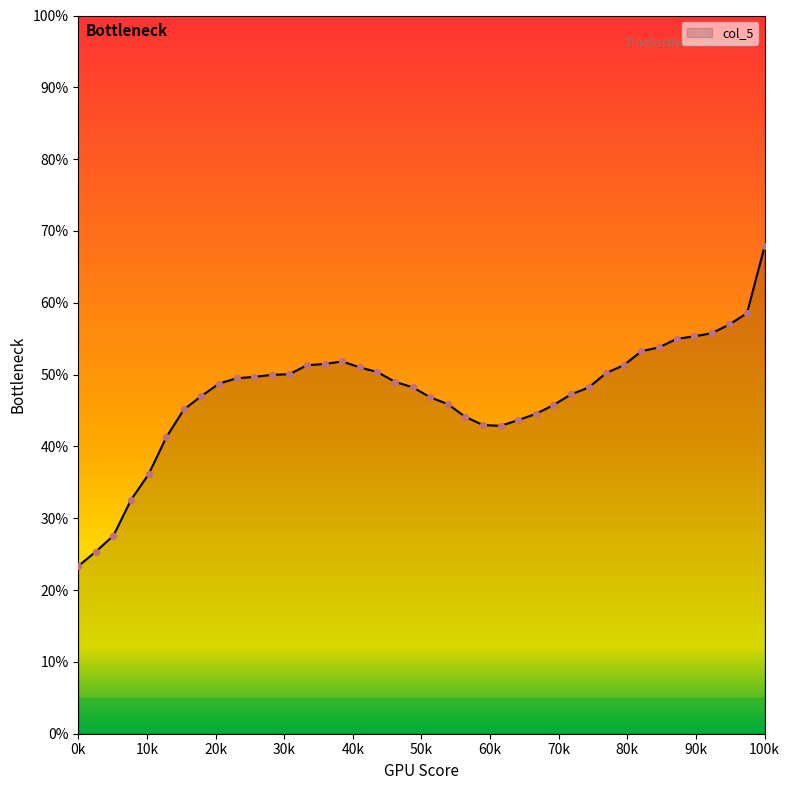

What is the maximum value shown in the chart?

67.8